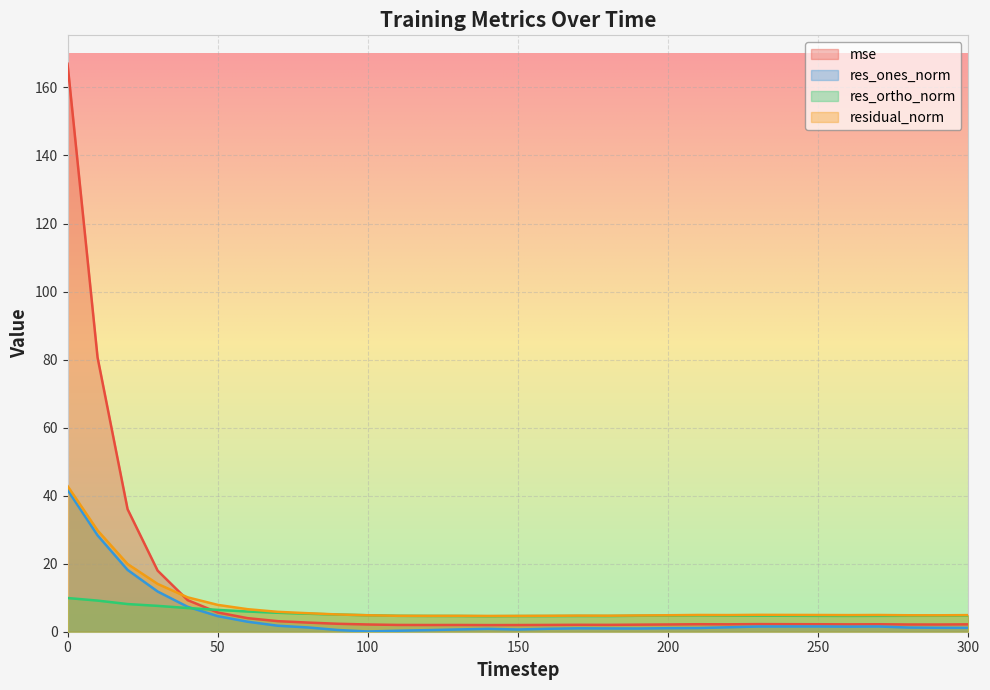

What are all the series names shown in the legend?

mse, res_ones_norm, res_ortho_norm, residual_norm